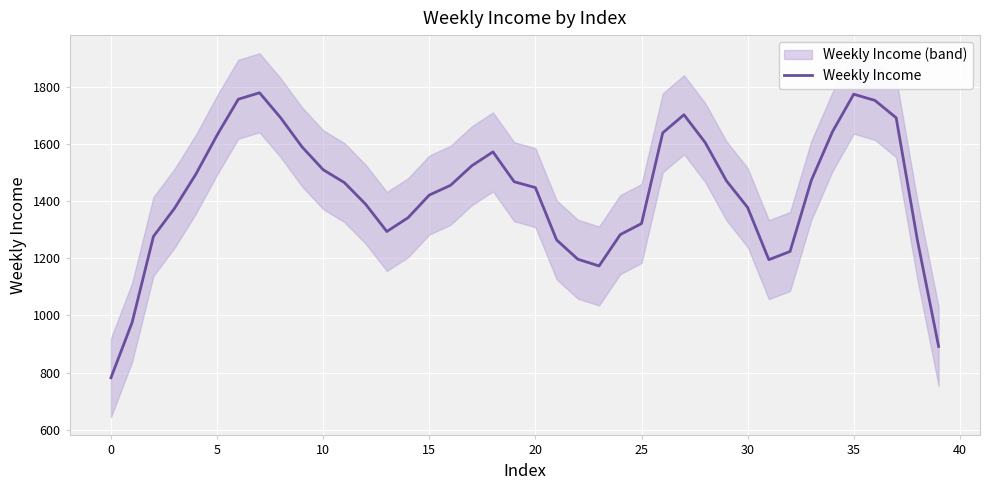

True or false: there are more than 2 points higher than both neighbors.

True